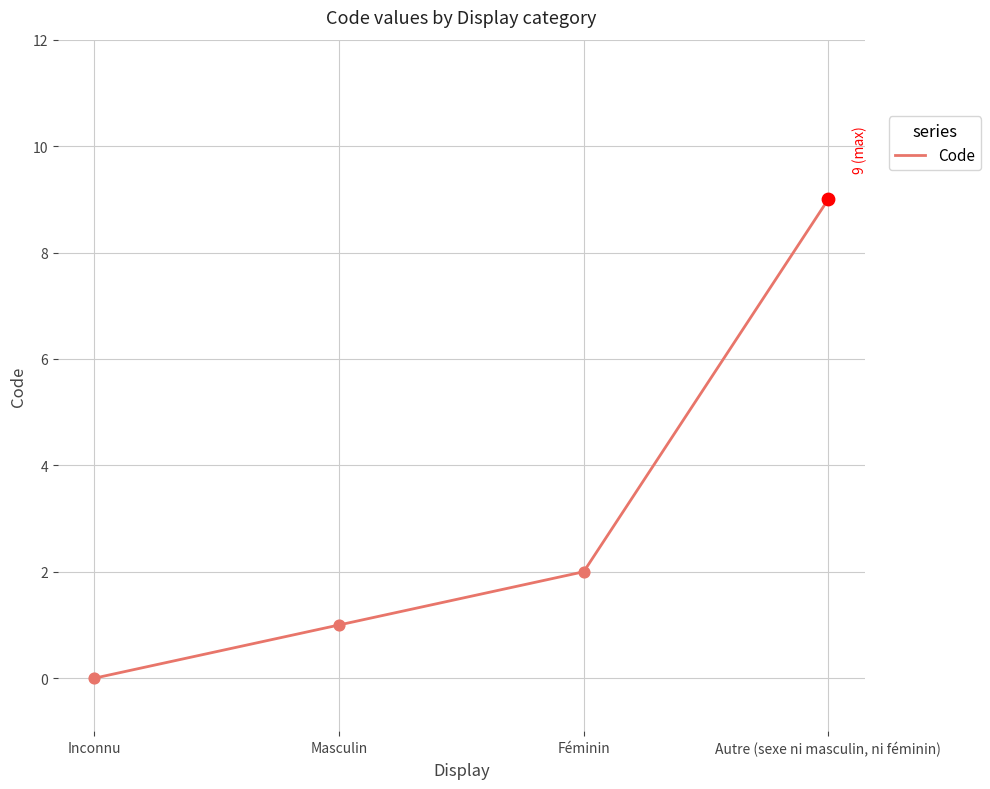

What is the ratio of the value at Féminin to the value at Masculin?

2.0